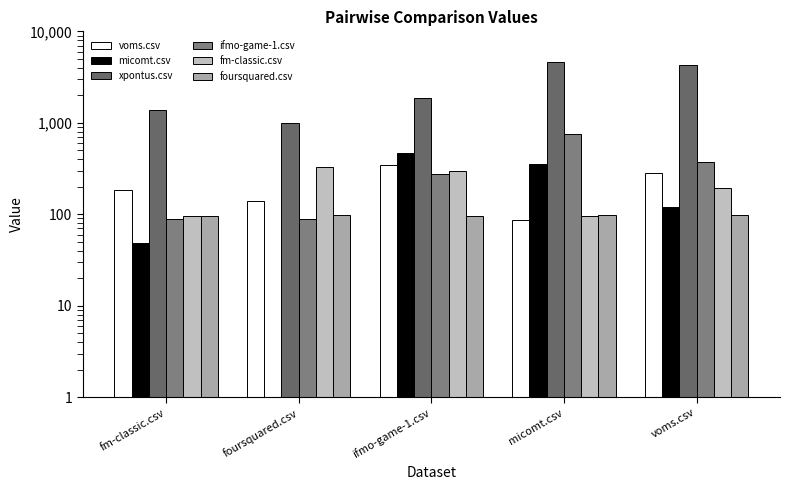

Rank the series at ifmo-game-1.csv from lowest to highest value.

foursquared.csv, ifmo-game-1.csv, fm-classic.csv, voms.csv, micomt.csv, xpontus.csv